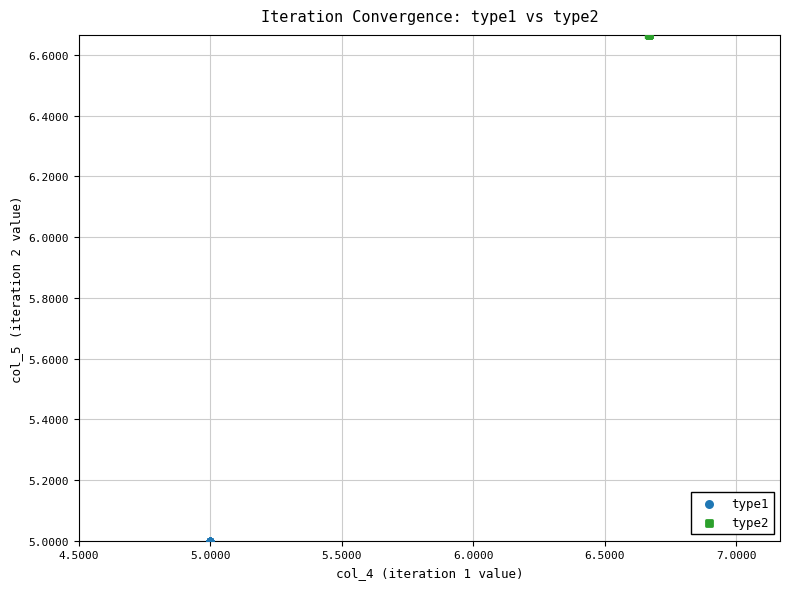

Which series contains the lowest Y value?

type1